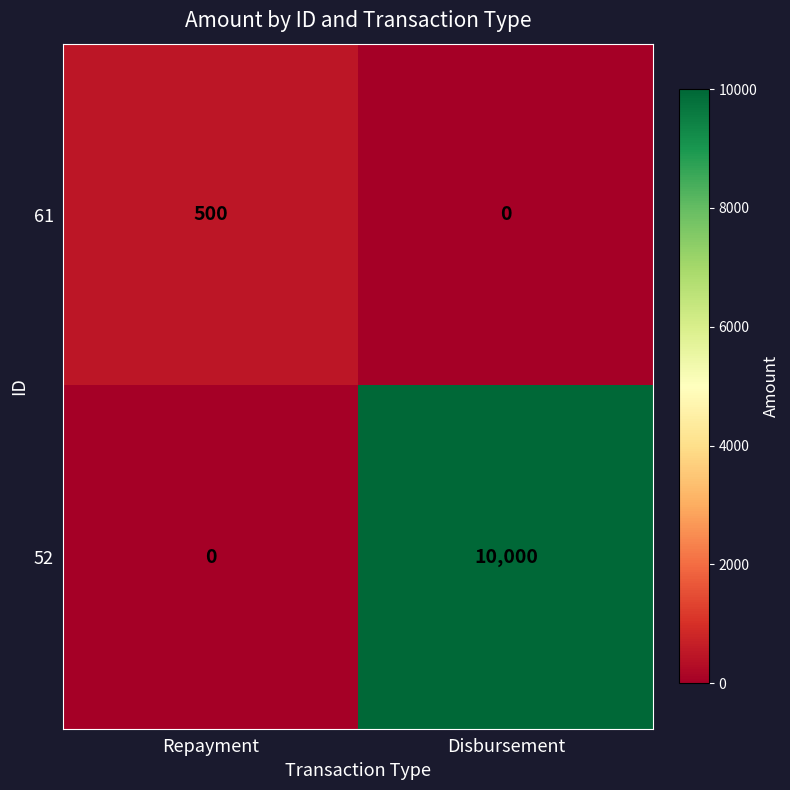

The 61 series shows -188 at Disbursement. True or false?

False